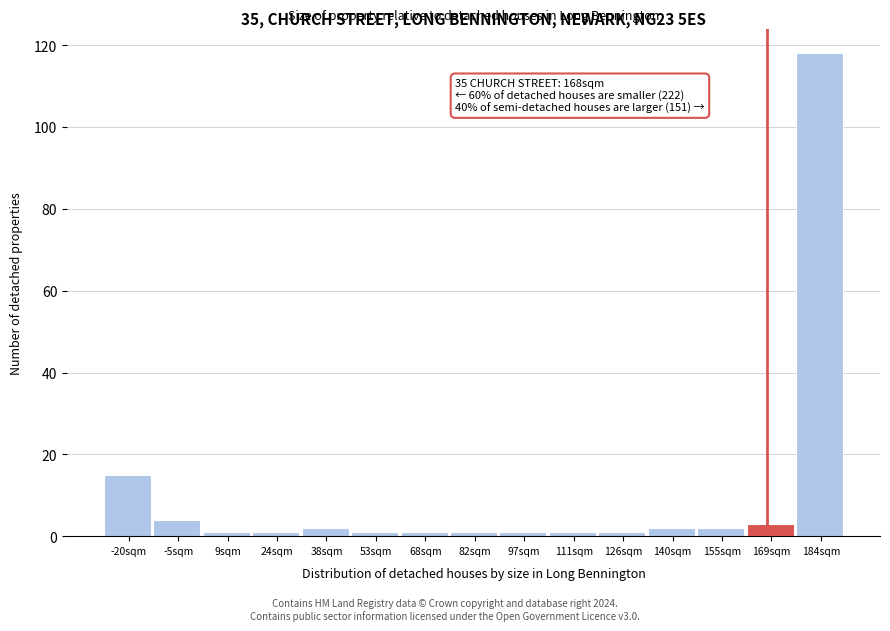

Over which range of the x-axis is the bar tallest?

176 to 192